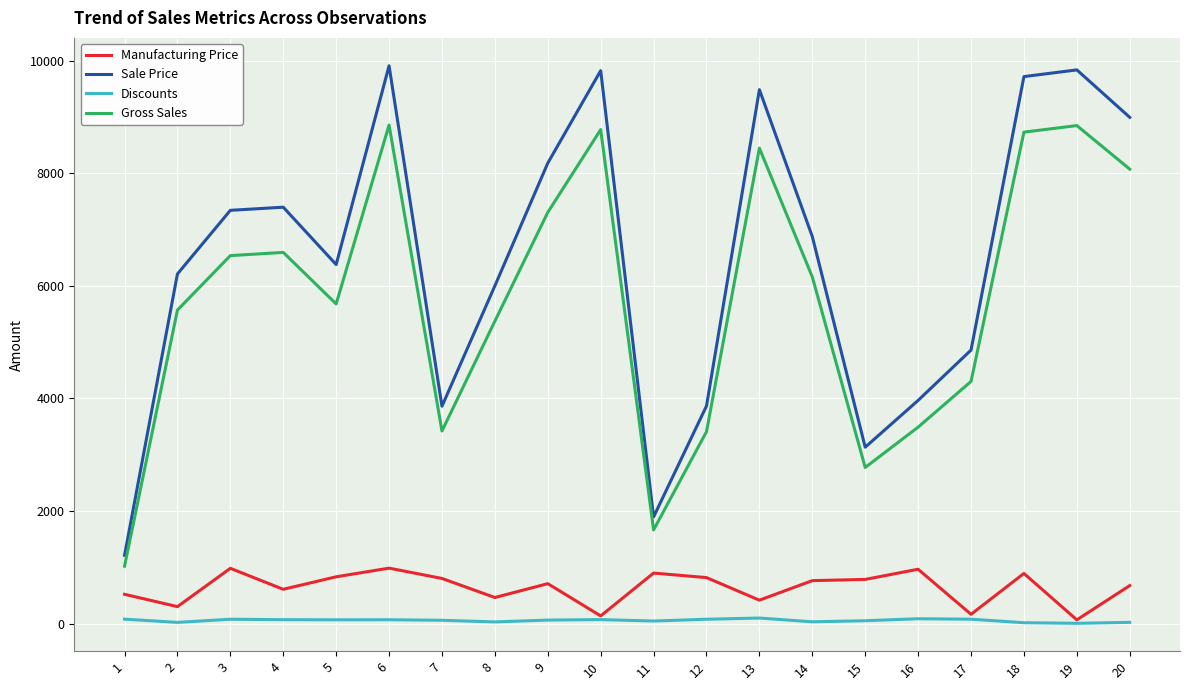

Is this an area chart (filled region under the line)?

No